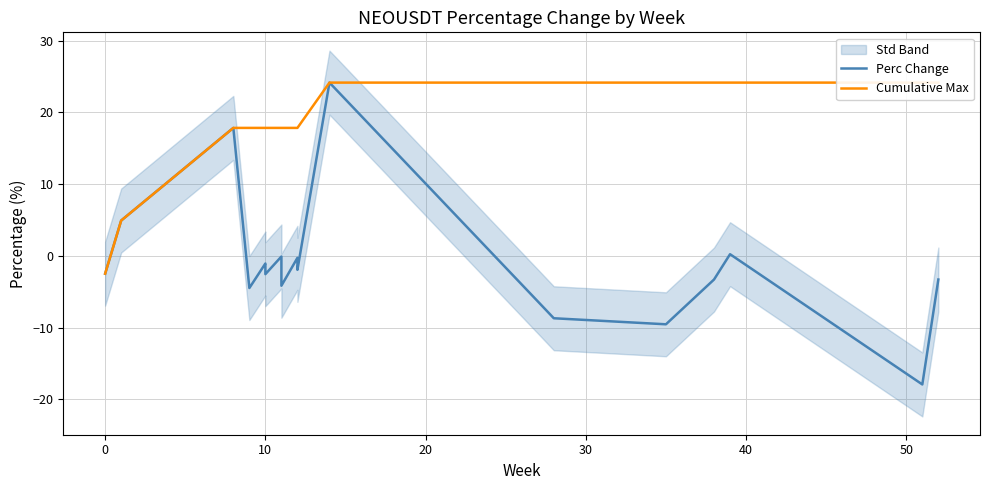

Is it true that Cumulative Max equals 15.4 at 16?

False